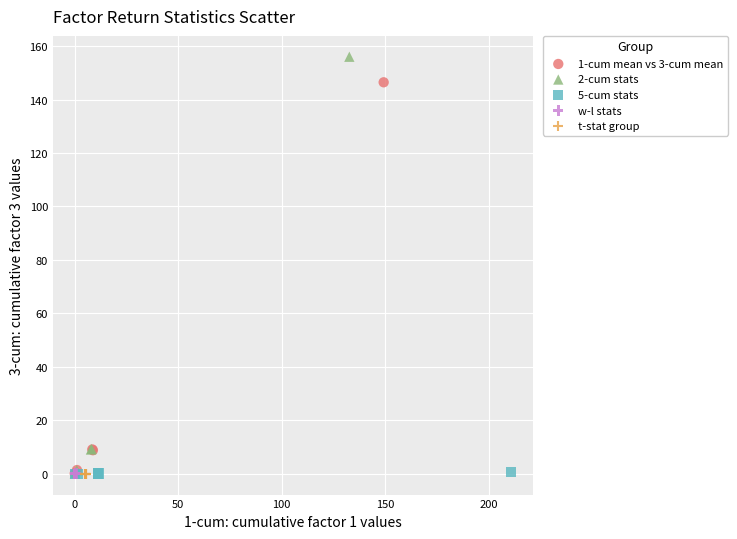

Which series has the widest spread of Y values?

2-cum stats